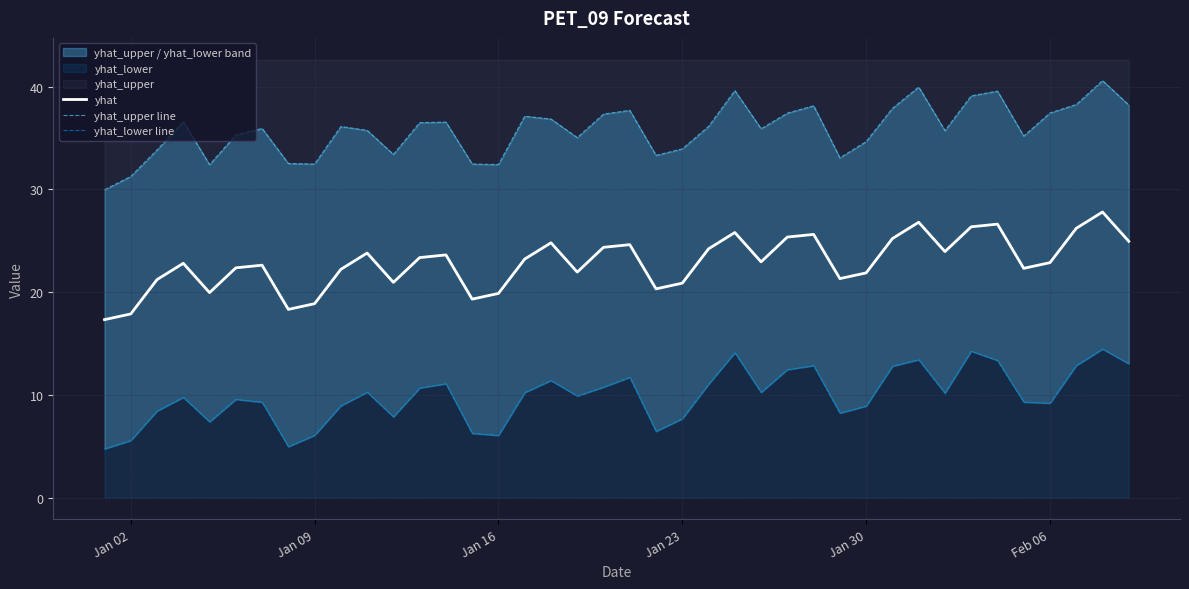

What is the maximum value for yhat?

27.8